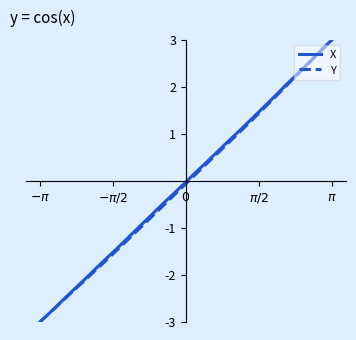

What are all the series names shown in the legend?

X, Y